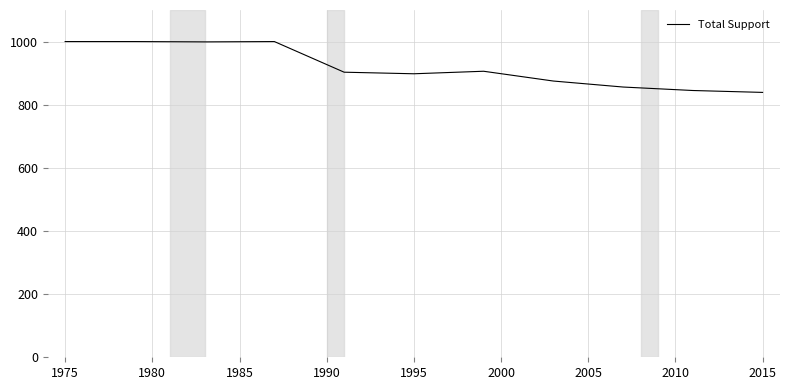

What is the minimum value shown in the chart?

839.0